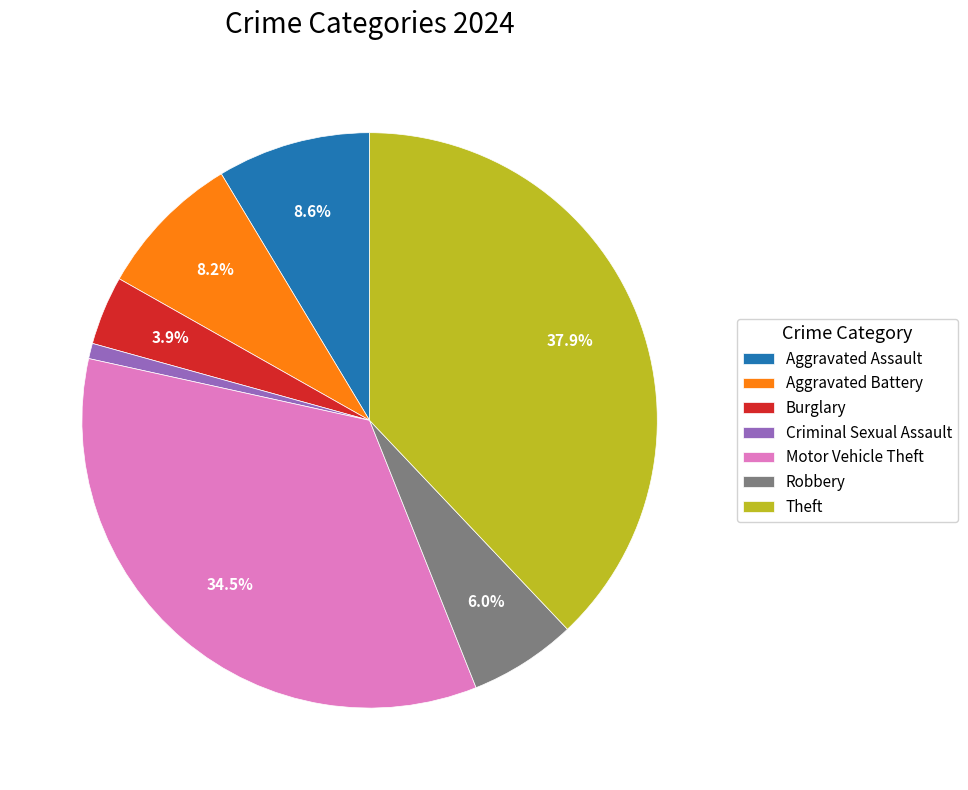

Which slice is the smallest?

Criminal Sexual Assault